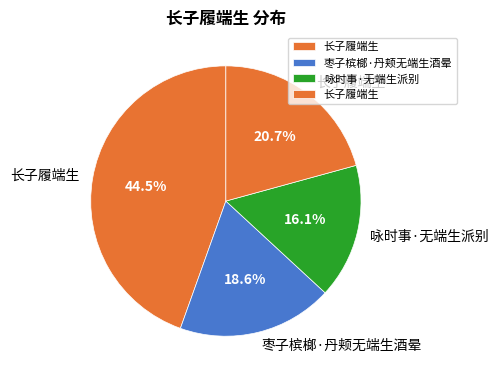

Rank the categories by value from lowest to highest.

咏时事·无端生派别, 枣子槟榔·丹颊无端生酒晕, 长子履端生, 长子履端生